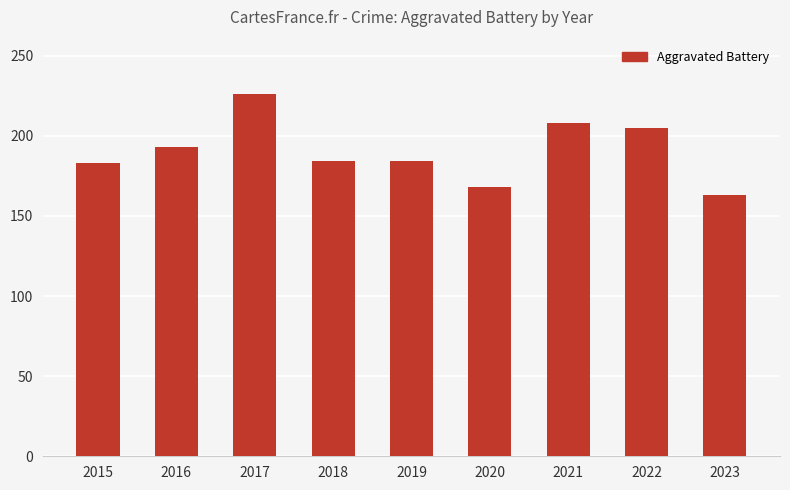

At which label does the data first exceed 184?

2016